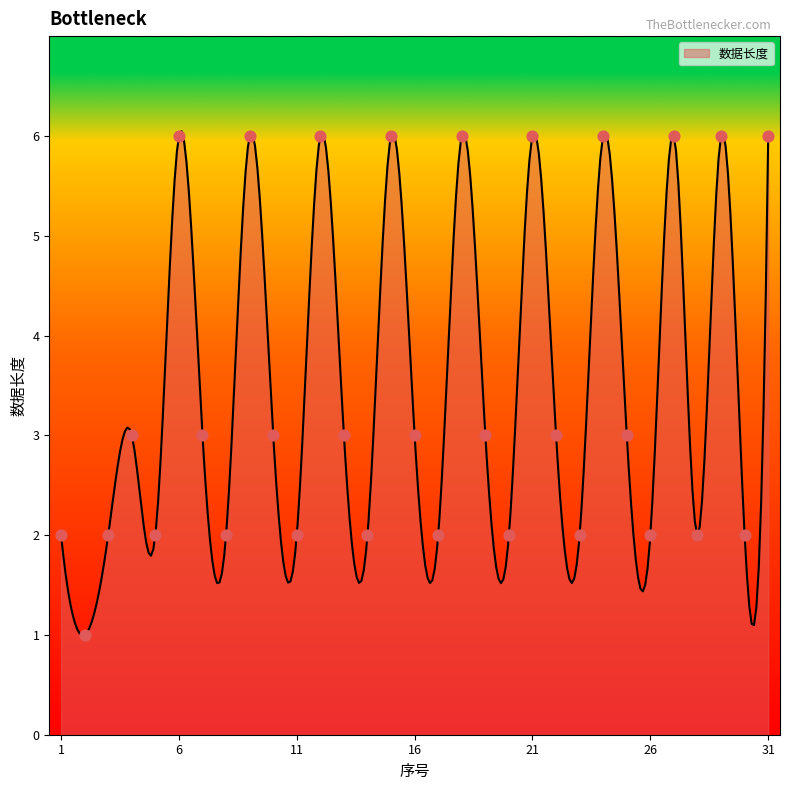

What is the change in value from 20 to 24?

+4